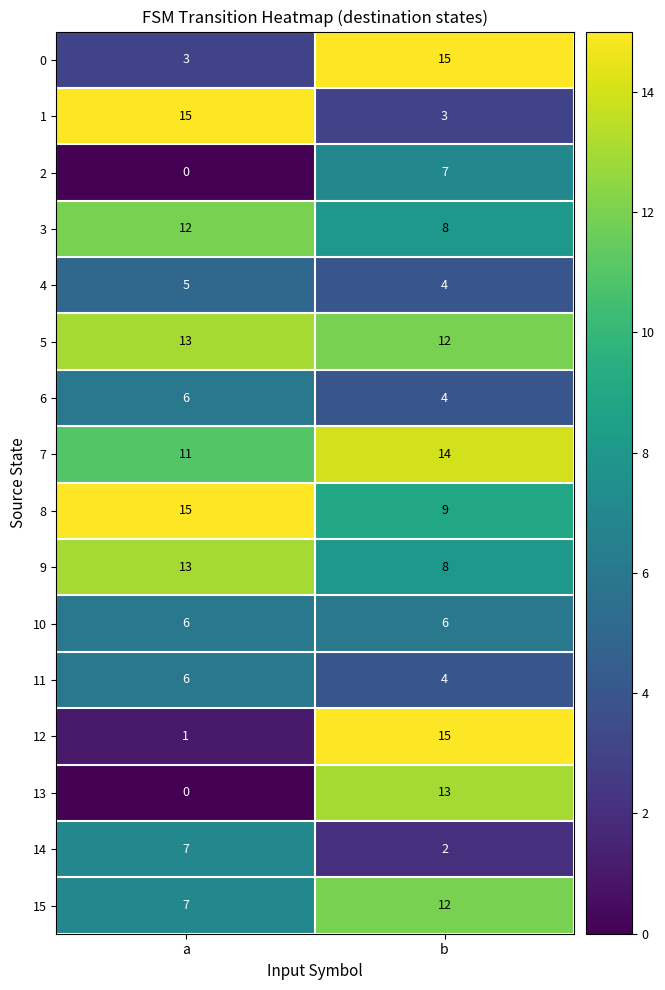

What value does the 3 series have at a?

12